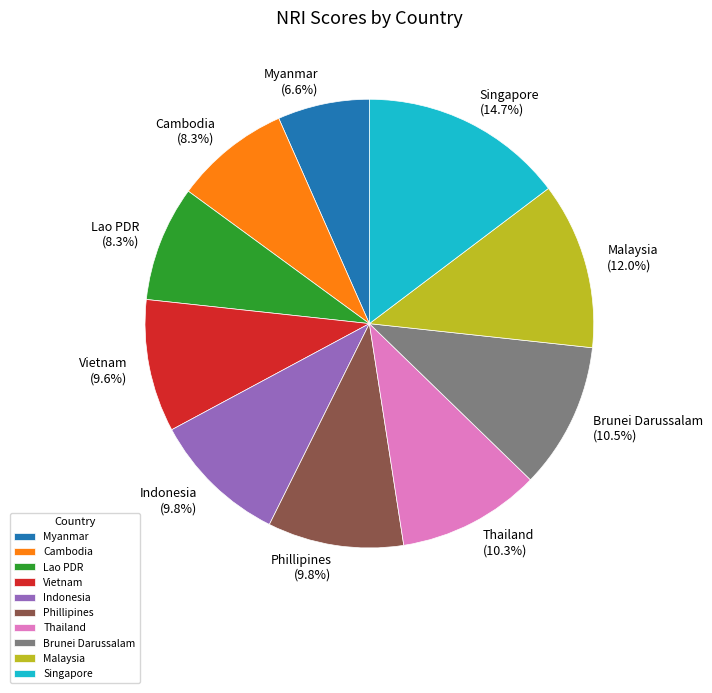

What is the ratio of the value at Malaysia to the value at Lao PDR?

1.4